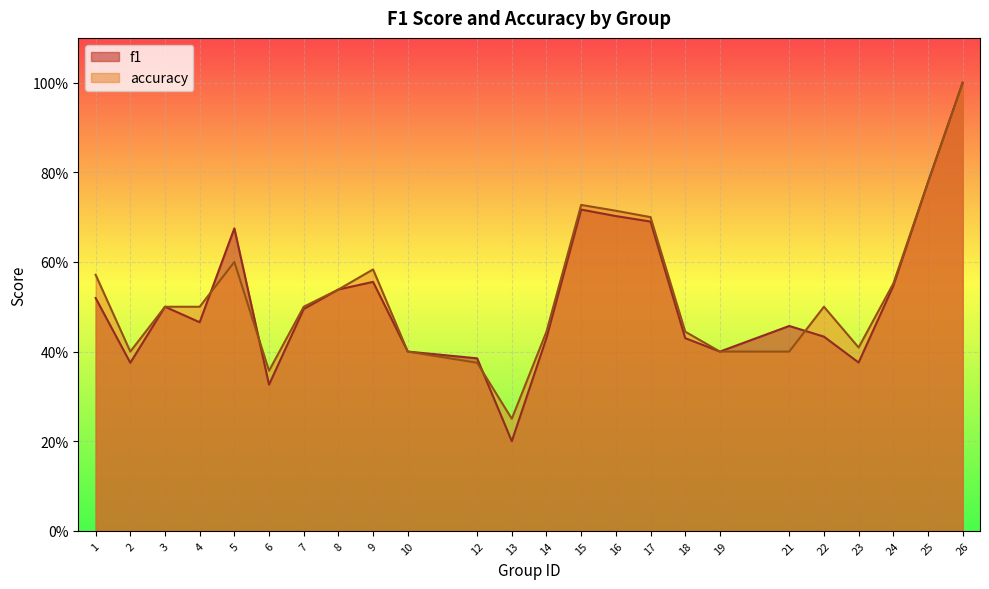

In accuracy, how many points are higher than both neighbors (excluding endpoints)?

4